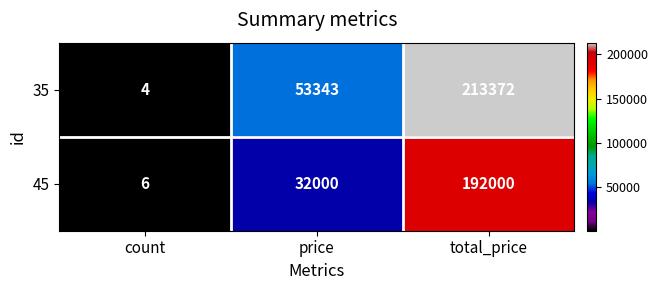

What is the smallest value displayed?

4